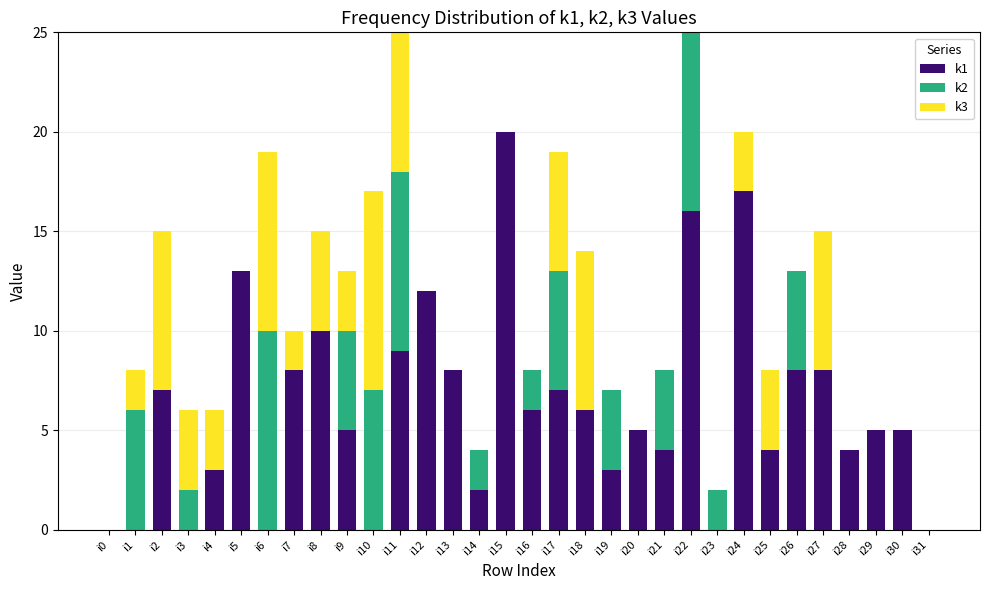

What is the sum of the k1 values at i24 and i23?

17